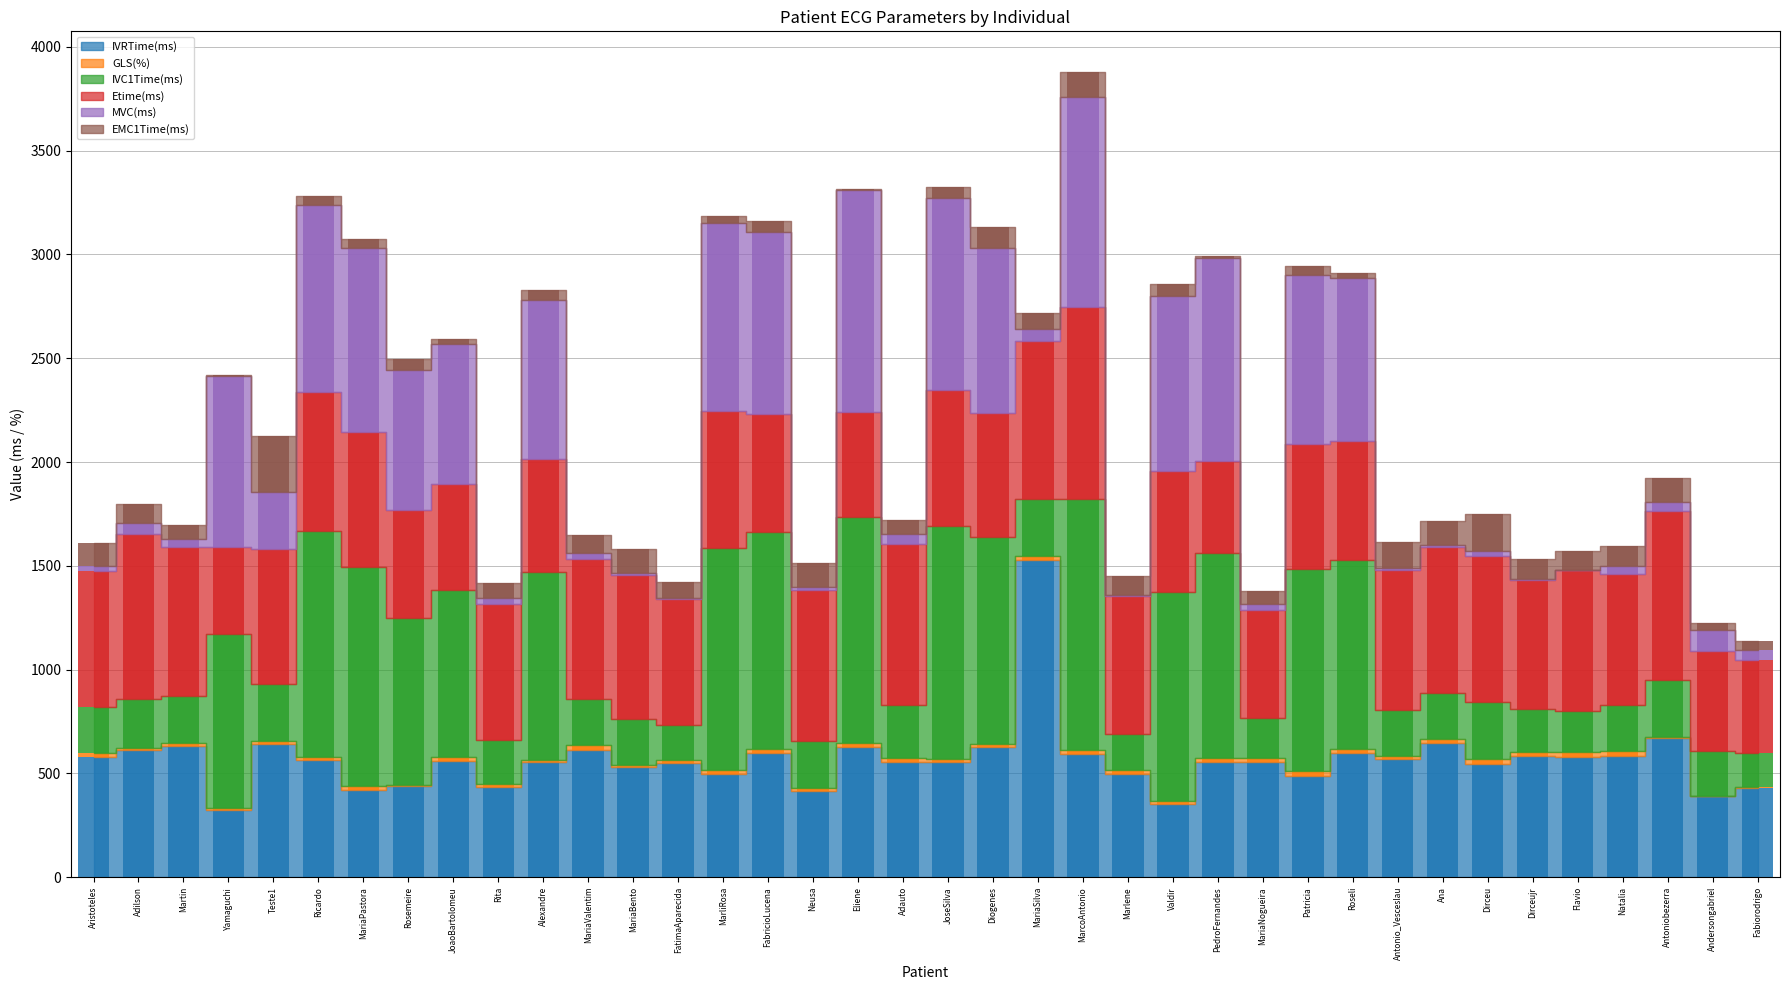

What is the total value across all series at MariaValentim?

1646.9